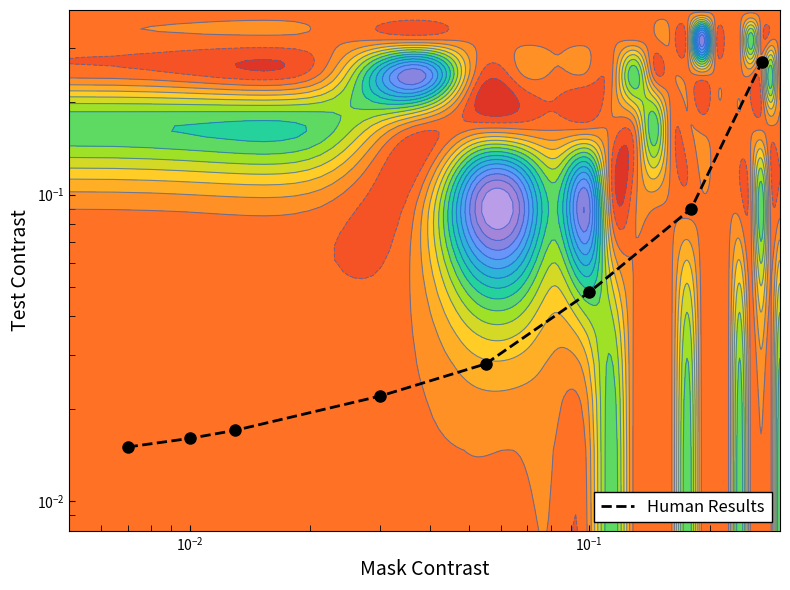

What is the sum of all values?

0.5